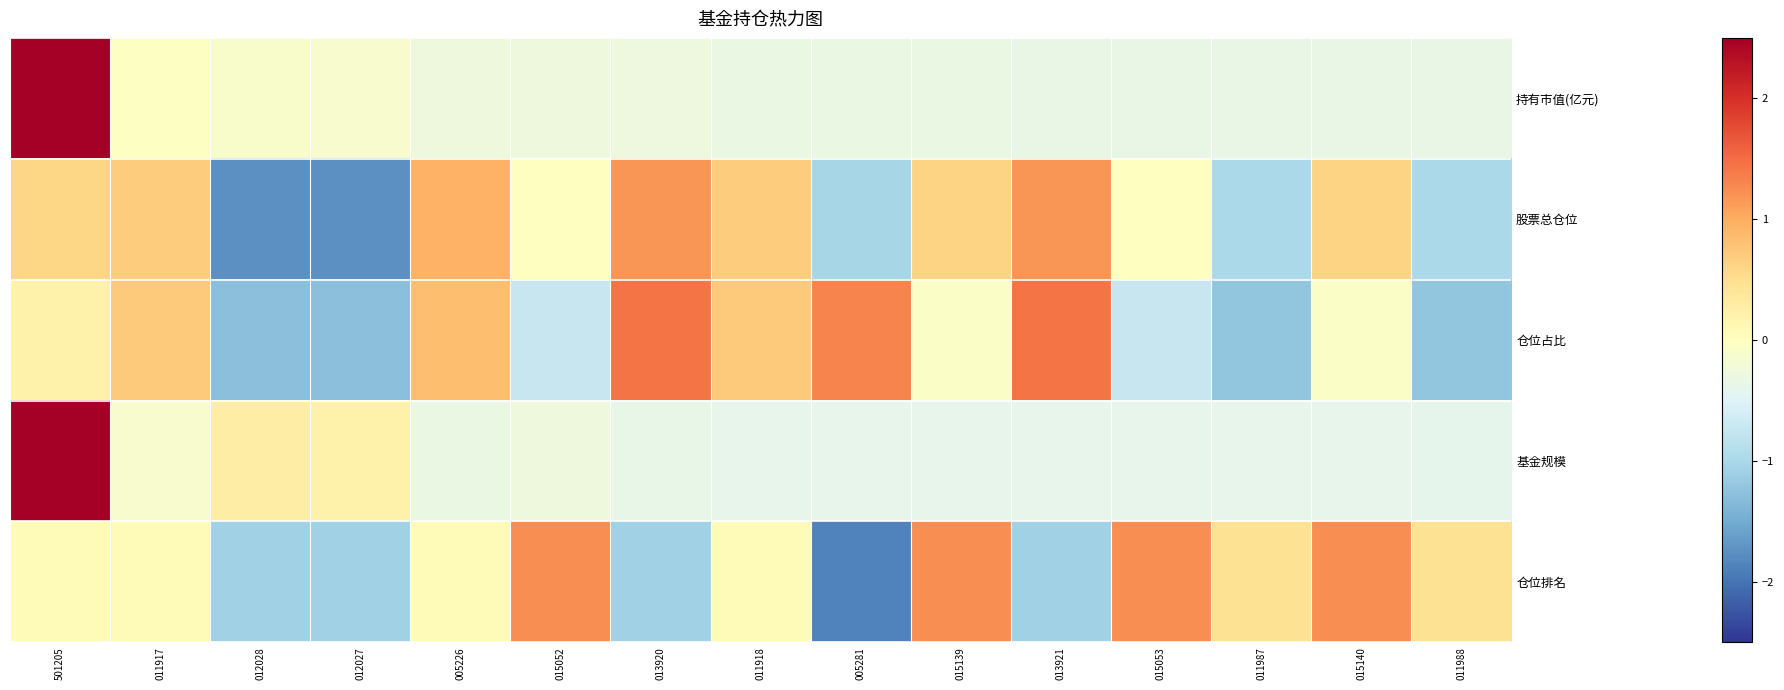

Rank the series at 015139 from lowest to highest value.

基金规模, 持有市值(亿元), 仓位占比, 股票总仓位, 仓位排名